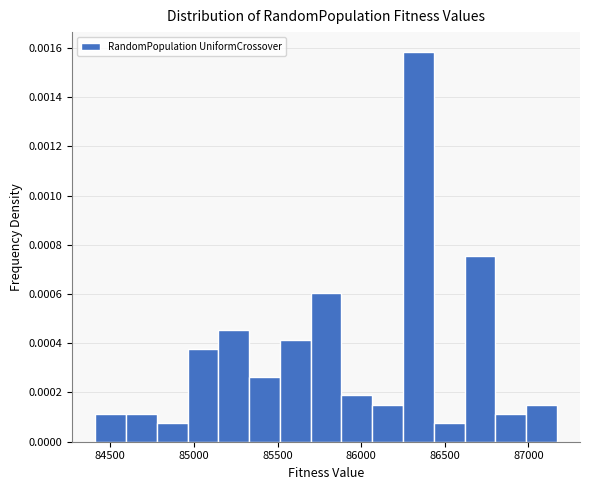

Read against the x-axis, roughly where is the centre of the tallest bar?

86350